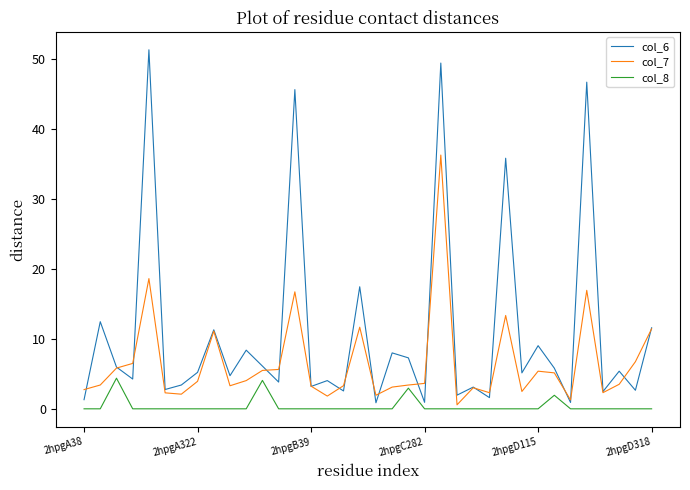

In col_6, how many points are higher than both neighbors (excluding endpoints)?

14